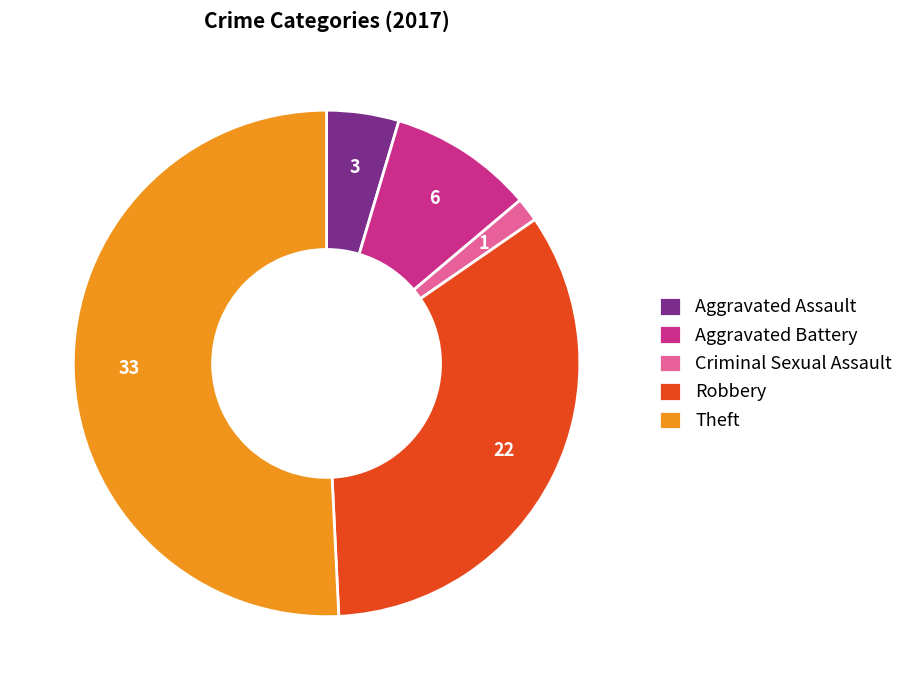

What is the smallest slice in the pie chart?

Criminal Sexual Assault